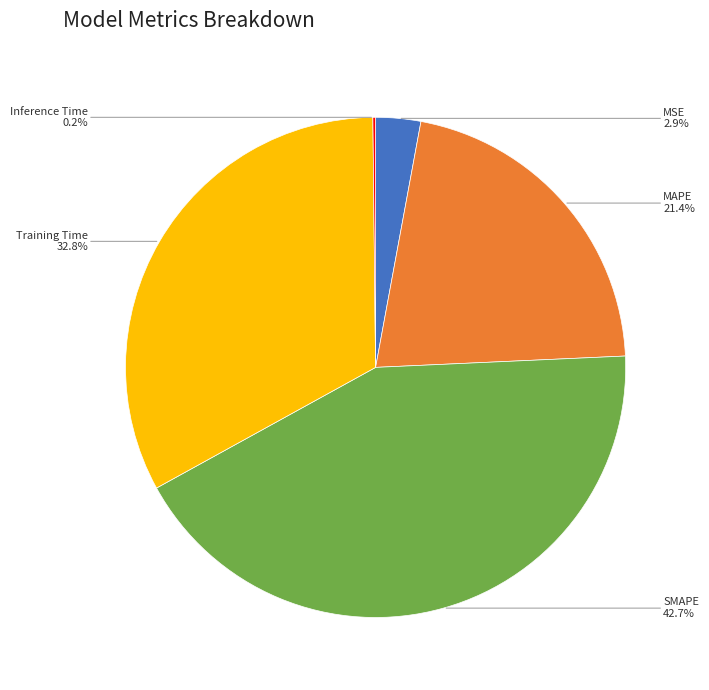

Combined, what portion of the pie is MAPE and Training Time?

54.2%